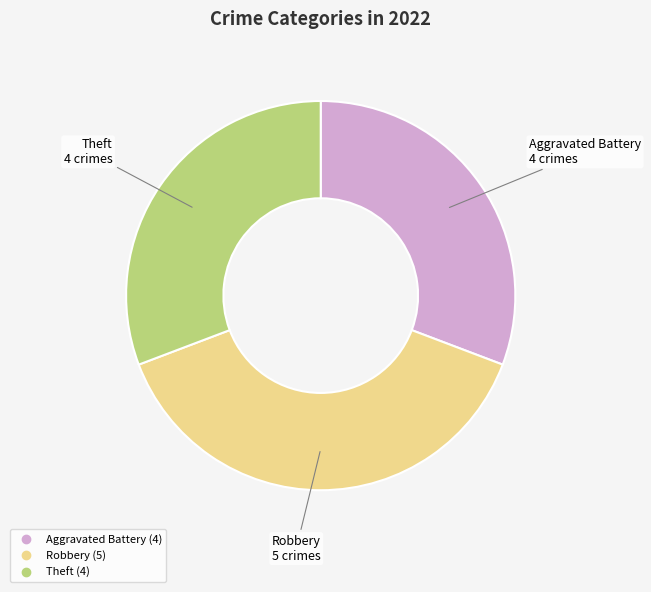

Does any single category account for the majority?

No